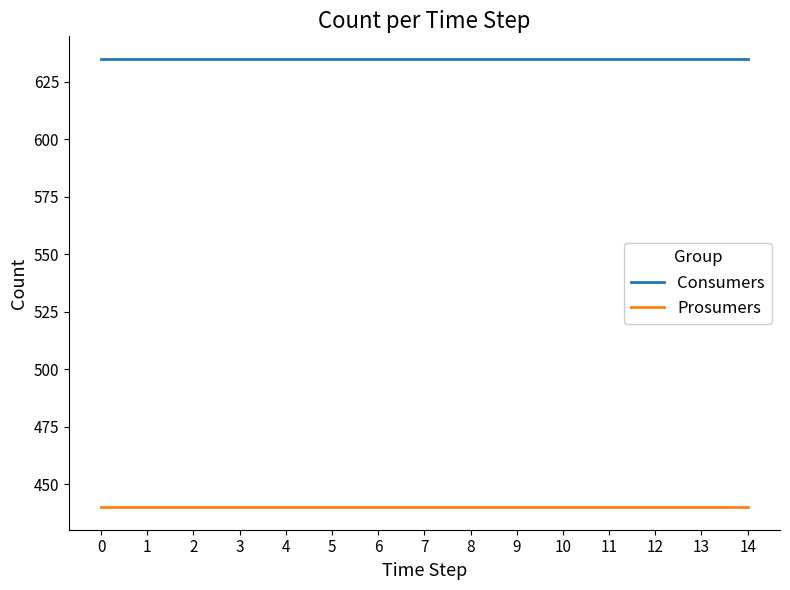

How many lines are shown in the chart?

2